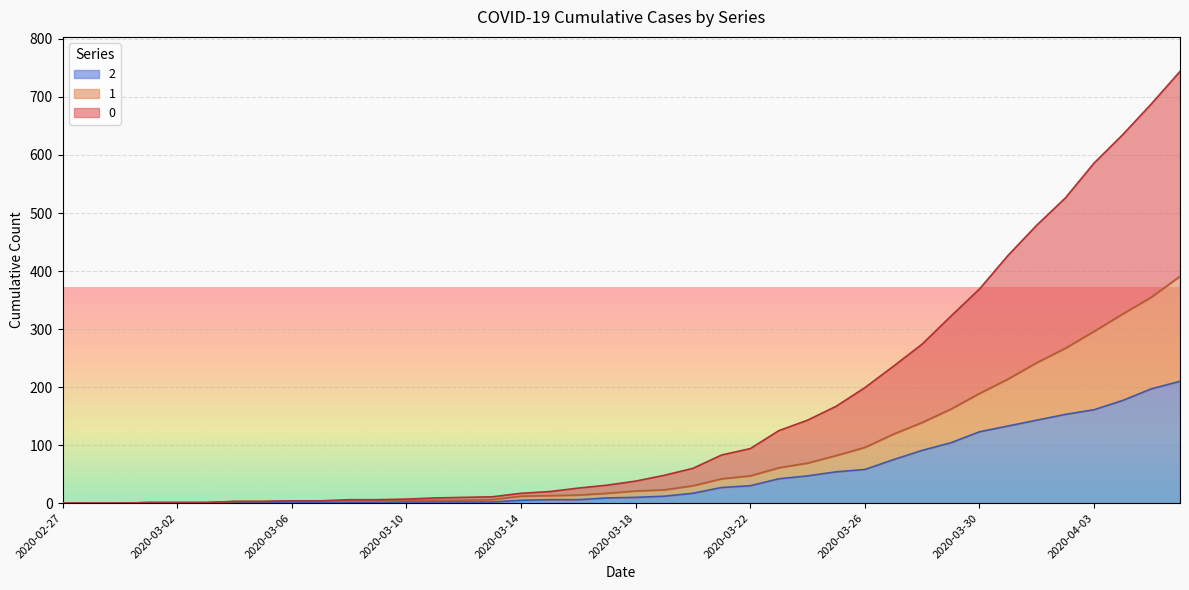

What value does the 2 series have at 2020-03-26?

58